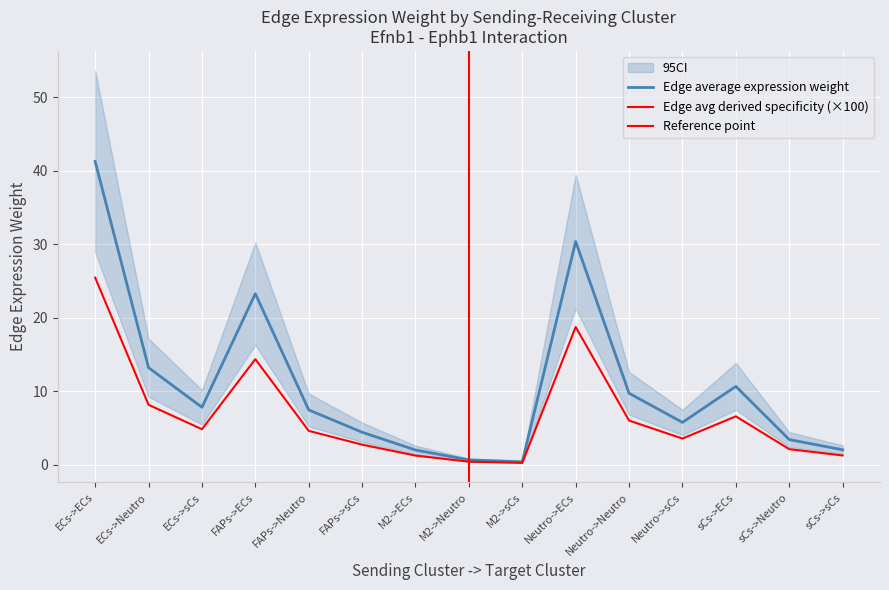

List the labels in order of Edge average expression weight value, smallest first.

M2->sCs, M2->Neutro, M2->ECs, sCs->sCs, sCs->Neutro, FAPs->sCs, Neutro->sCs, FAPs->Neutro, ECs->sCs, Neutro->Neutro, sCs->ECs, ECs->Neutro, FAPs->ECs, Neutro->ECs, ECs->ECs